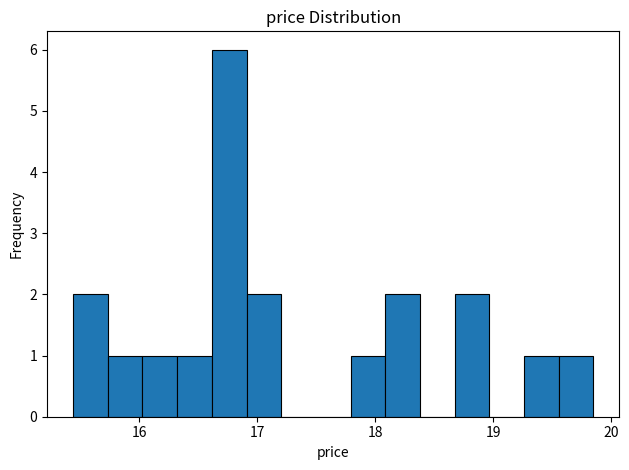

Read against the x-axis, roughly where is the centre of the tallest bar?

16.8